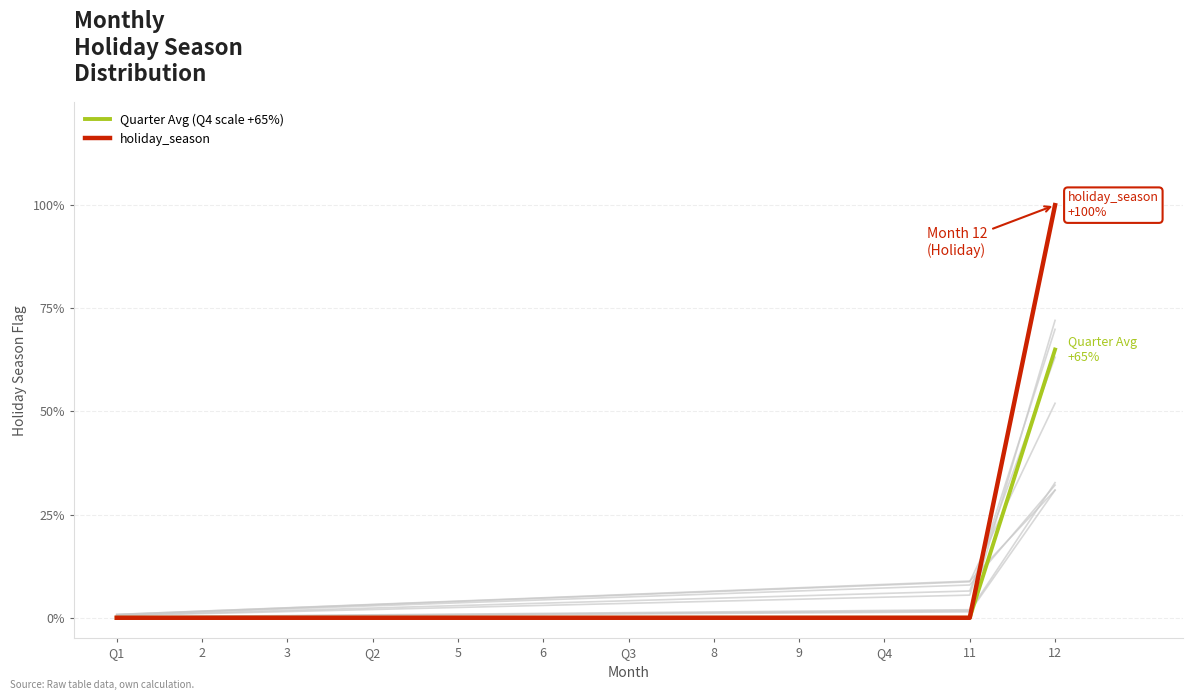

What is the label of the 2nd point from the left?

2